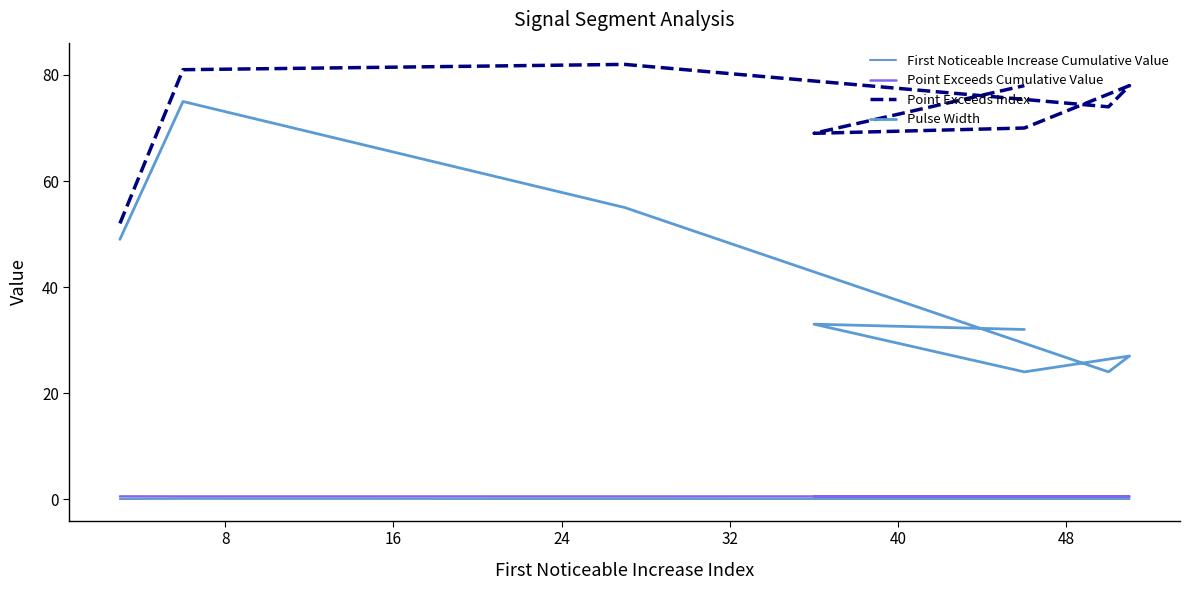

How many interior local peaks does the Point Exceeds Index series have?

2